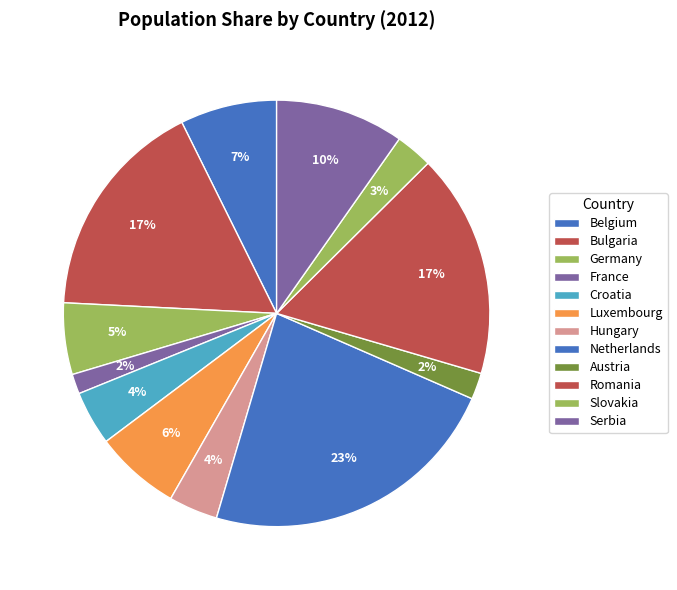

Rank the categories by value from highest to lowest.

Netherlands, Romania, Bulgaria, Serbia, Belgium, Luxembourg, Germany, Croatia, Hungary, Slovakia, Austria, France